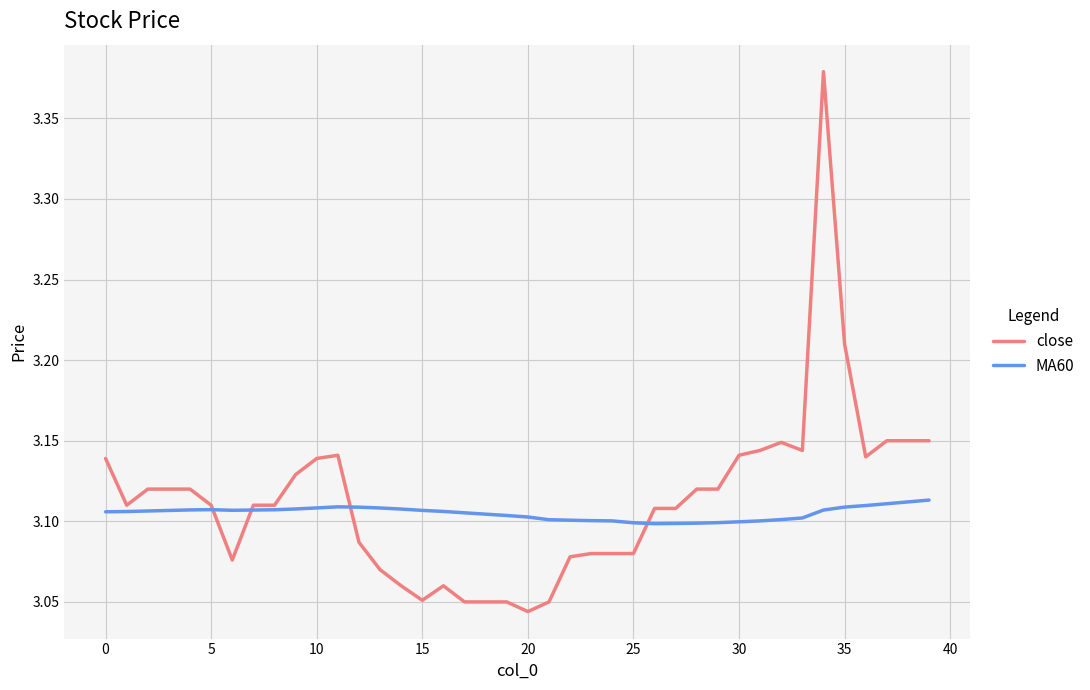

List the series in order of their peak value, highest first.

close, MA60